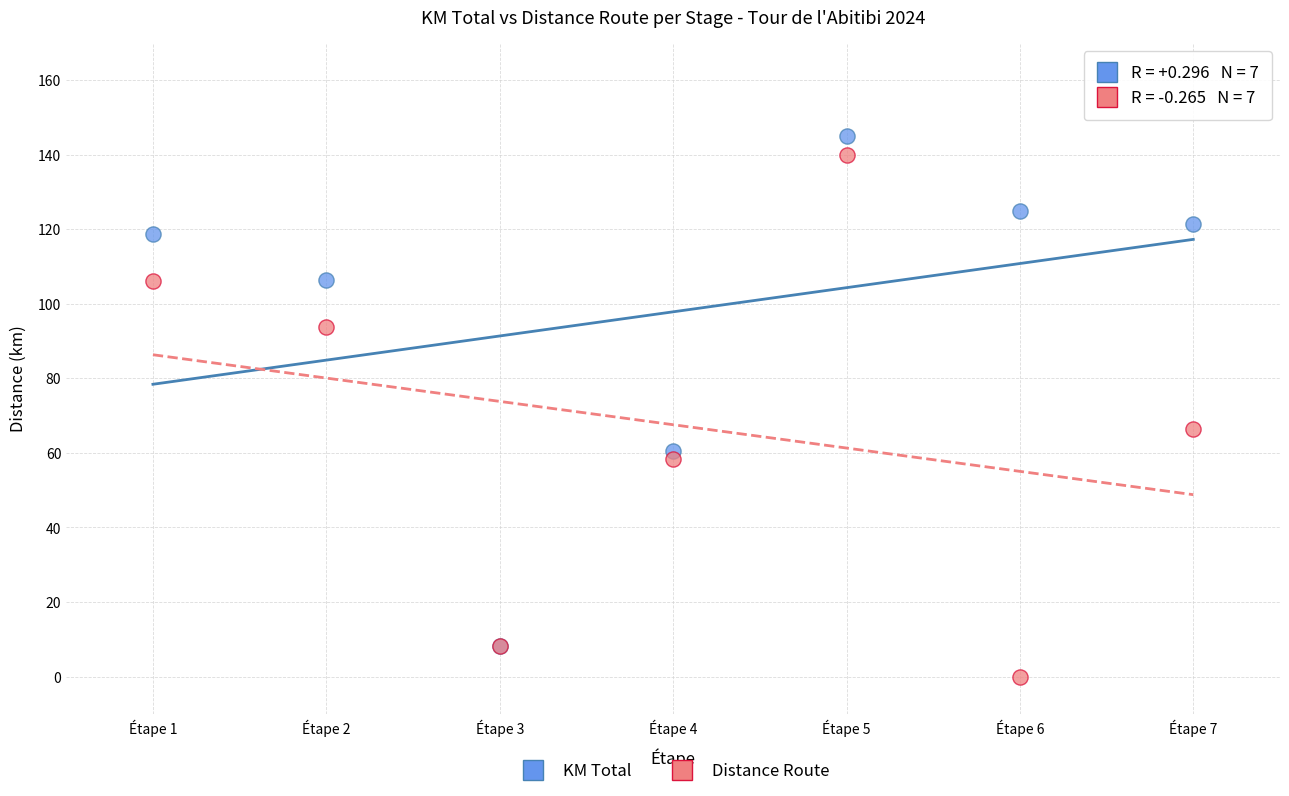

In the KM Total series, what Y value is closest to 76?

60.4